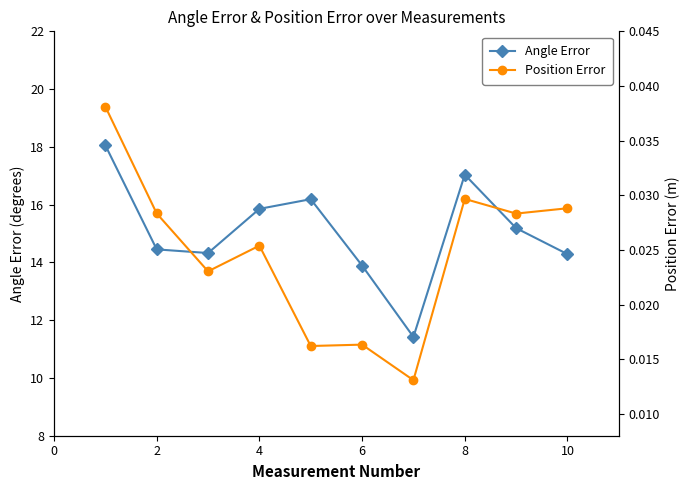

How many interior local valleys does the Angle Error series have?

2